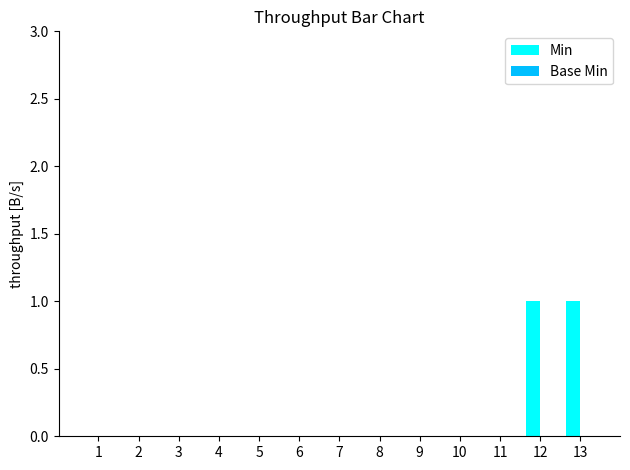

What is the change in value from 5 to 13?

+1